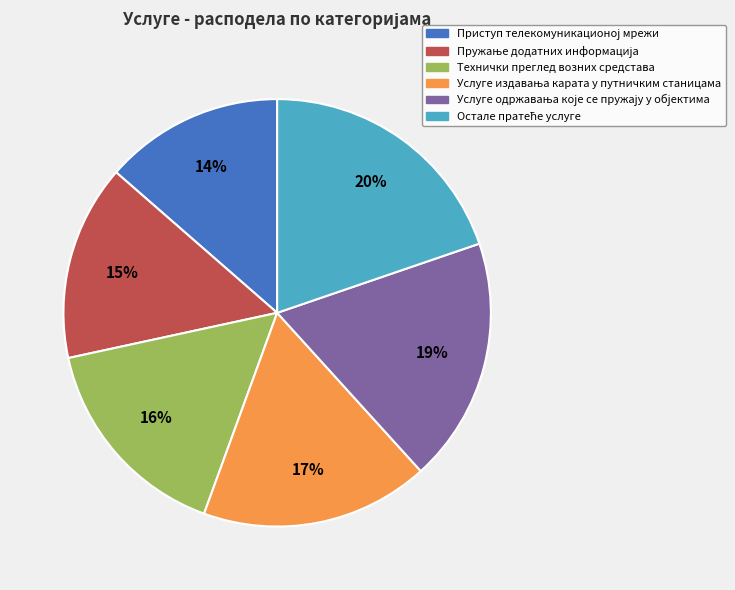

Is it true that Технички преглед возних средстава is 1% of the pie?

False